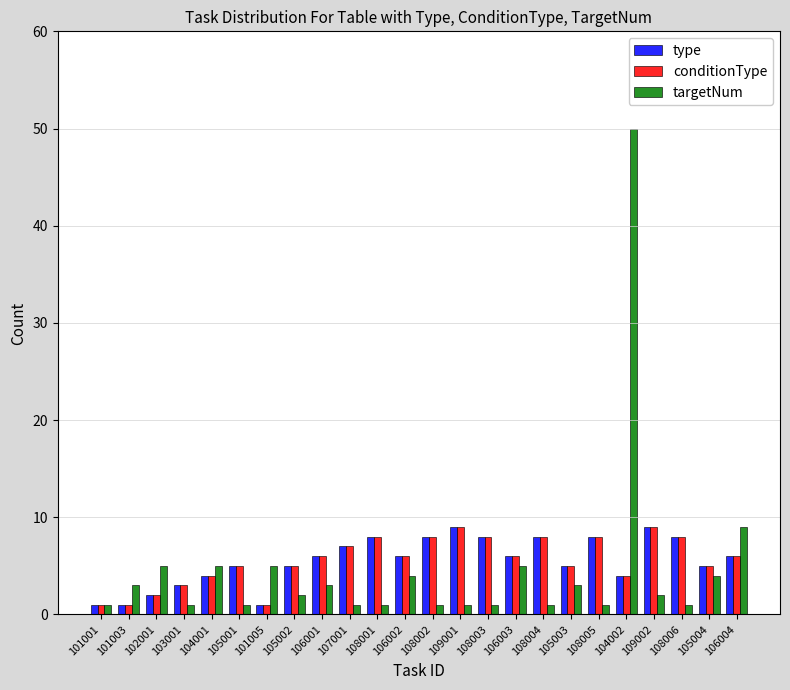

Is the value of conditionType at 107001 greater than the value of targetNum at 108002?

Yes